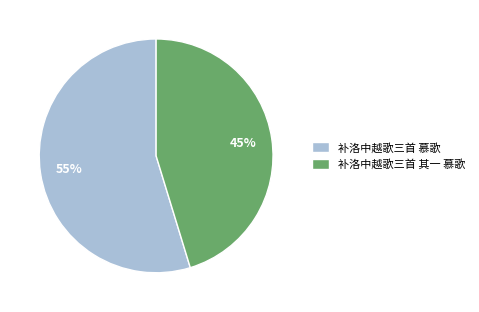

How many slices are in this pie chart?

2